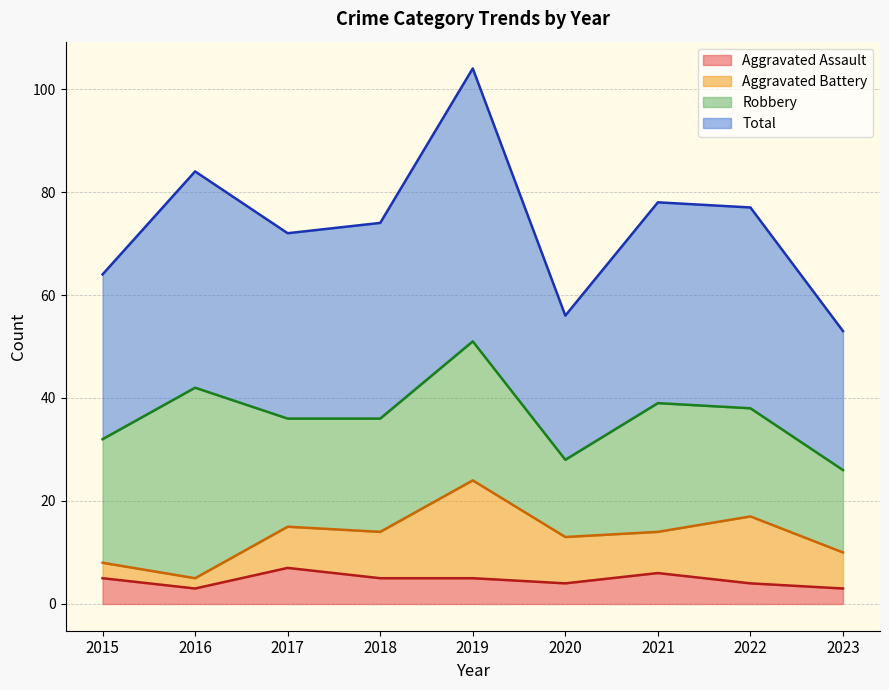

True or false: Aggravated Assault and Total intersect in this chart.

False